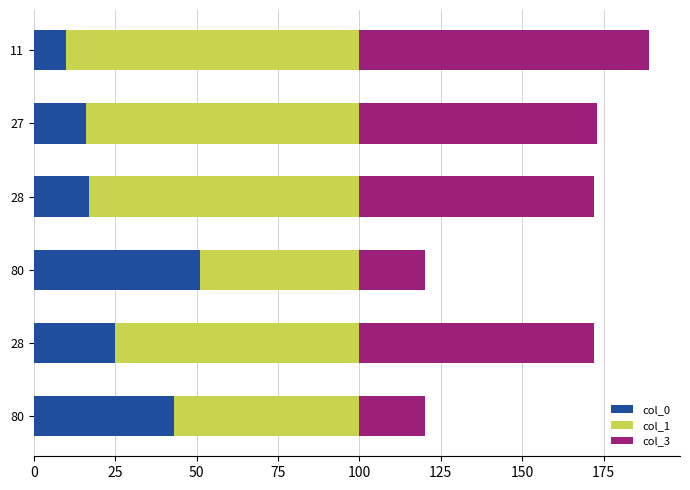

Count the number of data series in this chart.

3